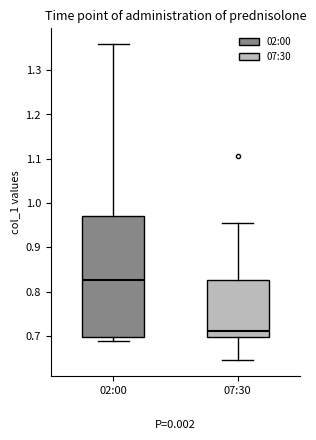

Which box is the tallest, from its lower edge to its upper edge?

02:00